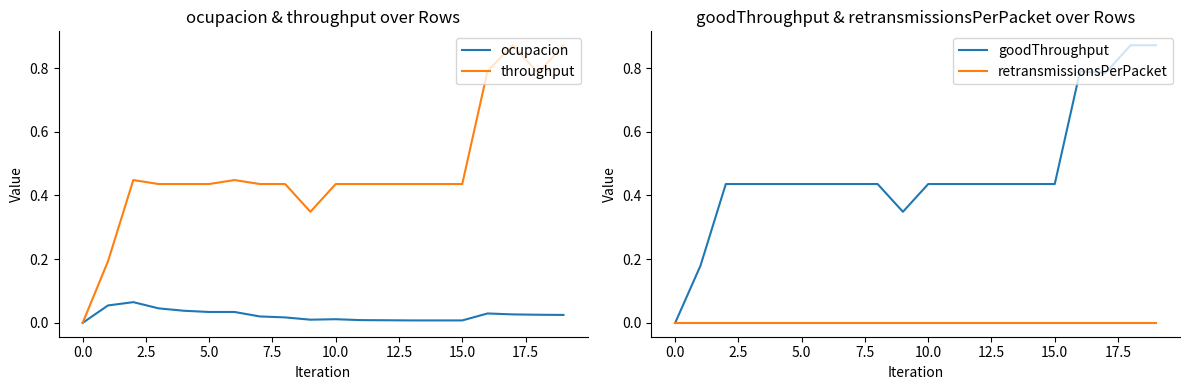

Reading right to left, list all the values displayed in this chart.

ocupacion: 0.0	0.0	0.0	0.0	0.0	0.0	0.0	0.0	0.0	0.0	0.0	0.0	0.0	0.0	0.0	0.0	0.0	0.1	0.1	0.0
throughput: 0.9	0.8	0.9	0.8	0.4	0.4	0.4	0.4	0.4	0.4	0.3	0.4	0.4	0.4	0.4	0.4	0.4	0.4	0.2	0.0
goodThroughput: 0.9	0.9	0.8	0.8	0.4	0.4	0.4	0.4	0.4	0.4	0.3	0.4	0.4	0.4	0.4	0.4	0.4	0.4	0.2	0.0
retransmissionsPerPacket: 0.0	0.0	0.0	0.0	0.0	0.0	0.0	0.0	0.0	0.0	0.0	0.0	0.0	0.0	0.0	0.0	0.0	0.0	0.0	0.0